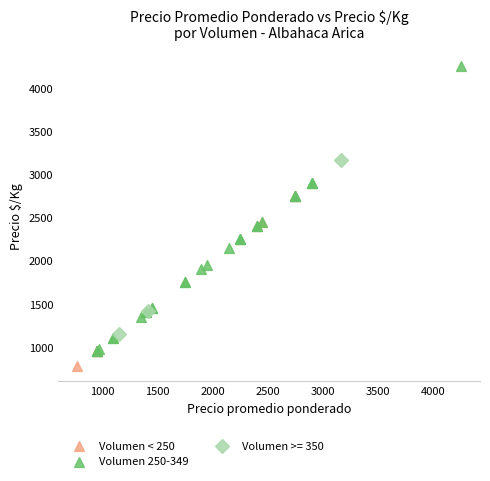

Which series contains the lowest Y value?

Volumen < 250